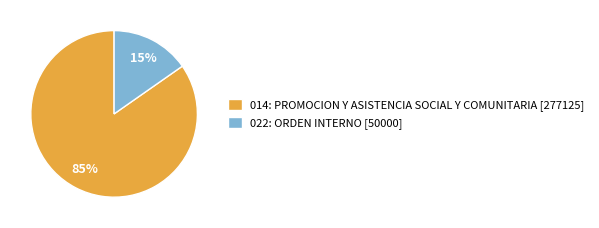

To the nearest percent, what is the average slice percentage?

50%